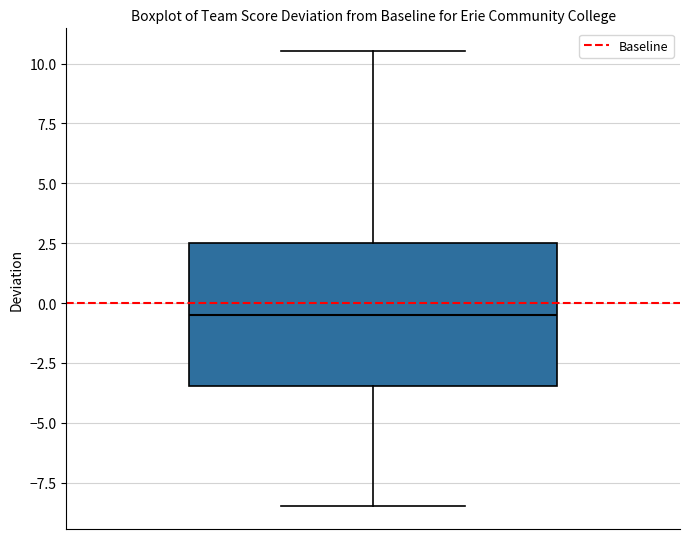

Transcribe this box plot: give where the median line is, the range the box spans, and where the two whiskers end, as read against the y-axis. The values are not printed on the chart, so give them approximately, as read against the axis.

median -0.5, box -3.5 to 2.5, whiskers -8.5 to 10.5